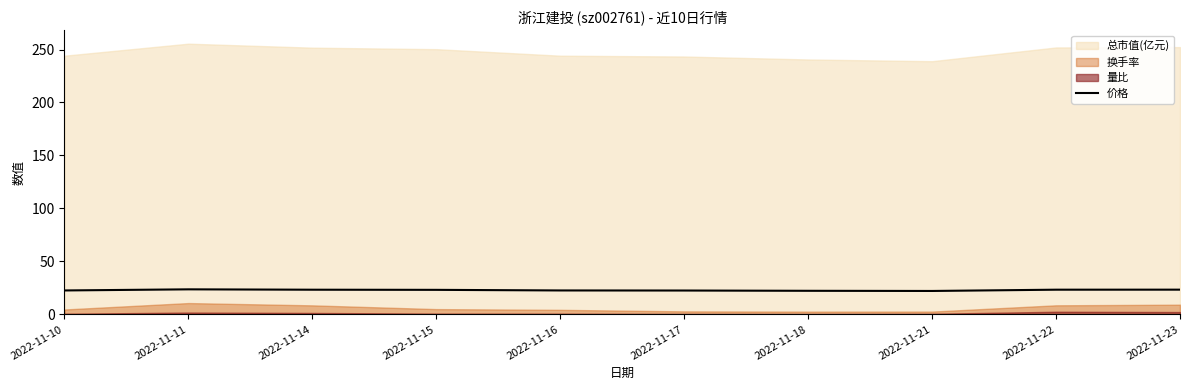

Reading left to right, extract all data points from this chart.

22.6	23.6	23.3	23.1	22.6	22.5	22.2	22.1	23.3	23.3